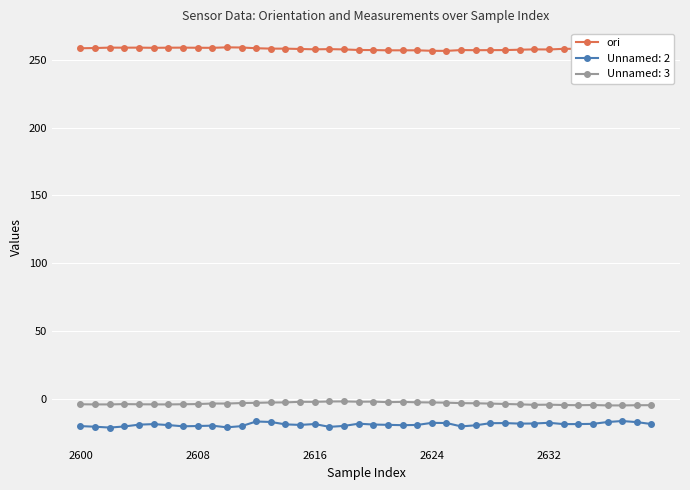

What is the value of the ori point at the 25th from the left?

256.6